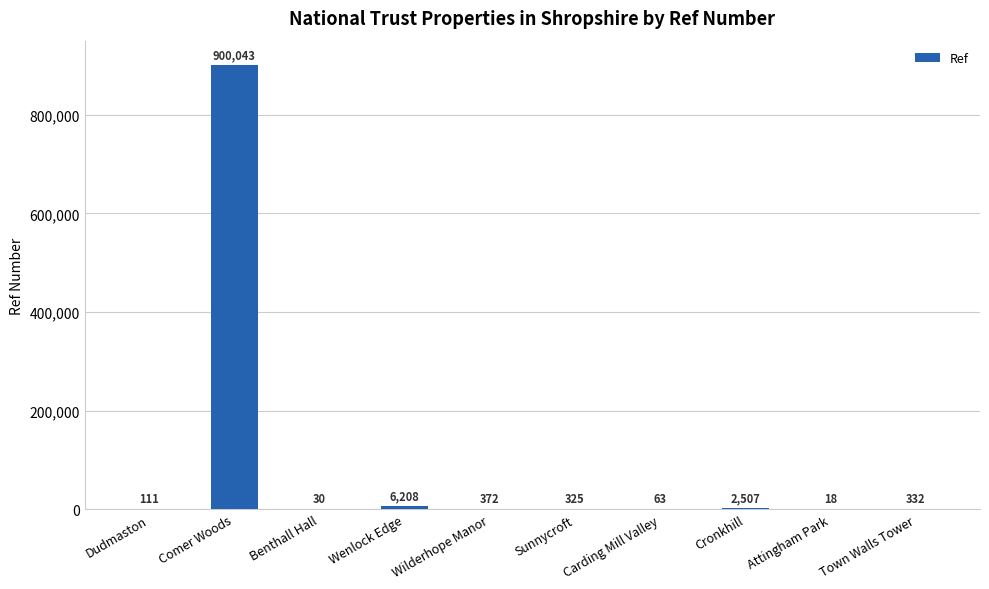

How many categories are shown in the chart?

10